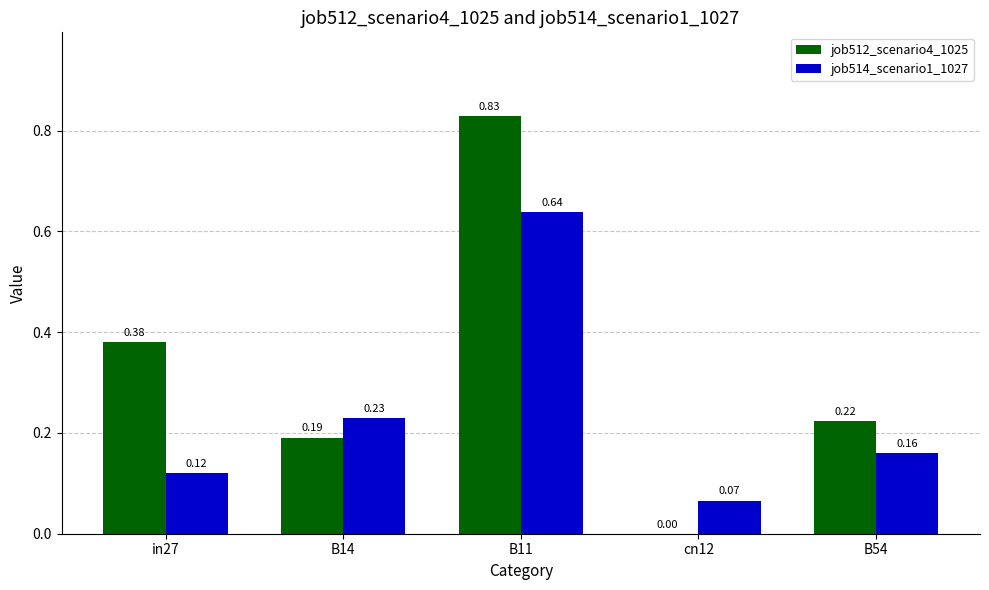

How many groups of bars are there?

5